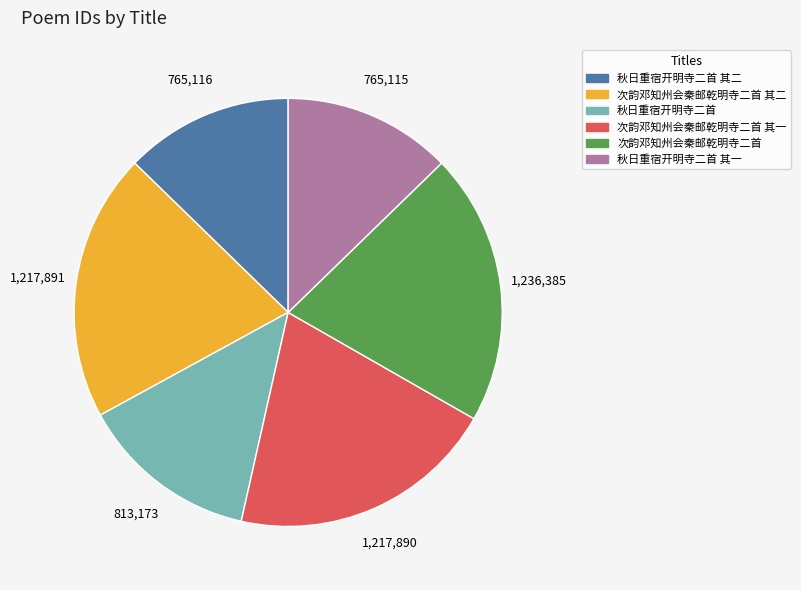

Is it true that 秋日重宿开明寺二首 其一 is 13% of the pie?

True